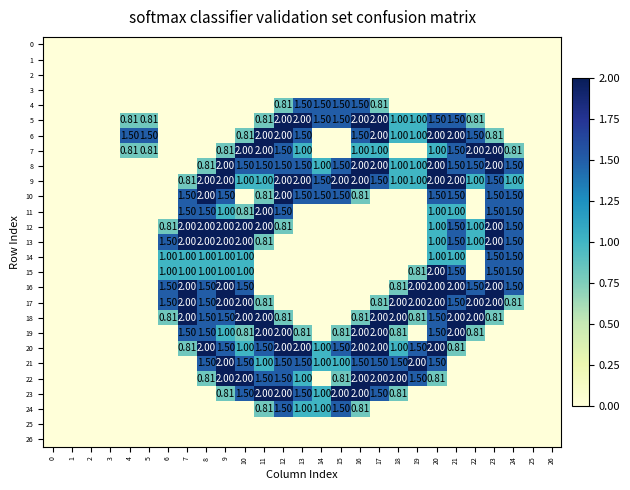

Count the number of categories in the chart.

27